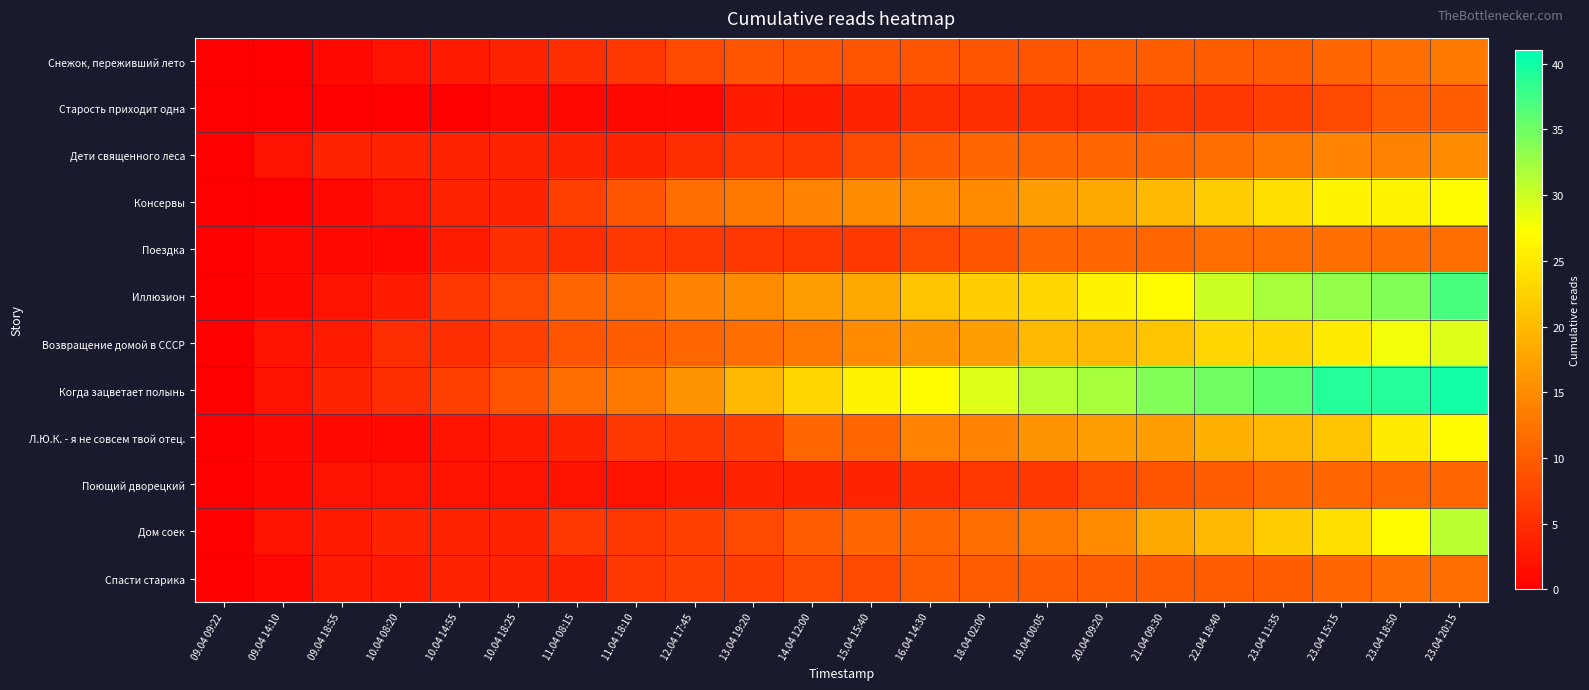

What is the difference between the highest and lowest values at 10.04 14:55?

7